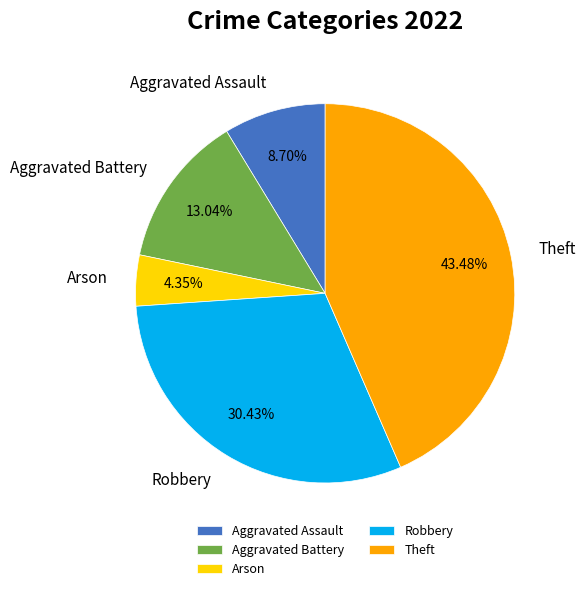

Count the number of slices in the pie.

5